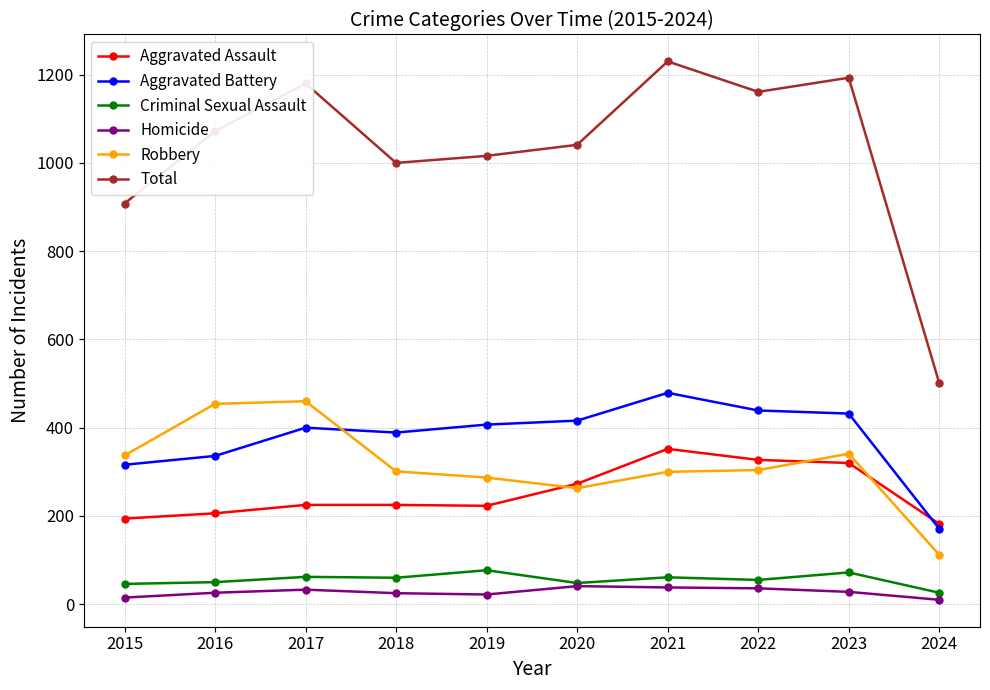

True or false: Criminal Sexual Assault and Robbery cross at least once.

False